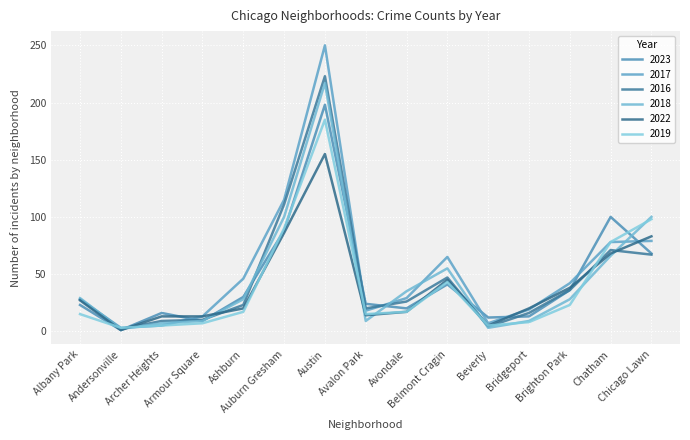

What value does the 2022 series have at Armour Square, to the nearest 5?

15